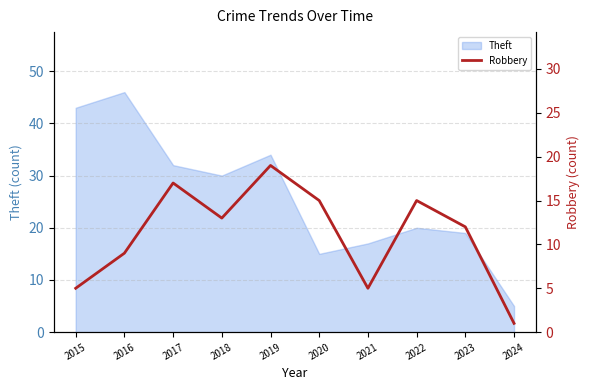

What is the highest value of the Theft series?

46